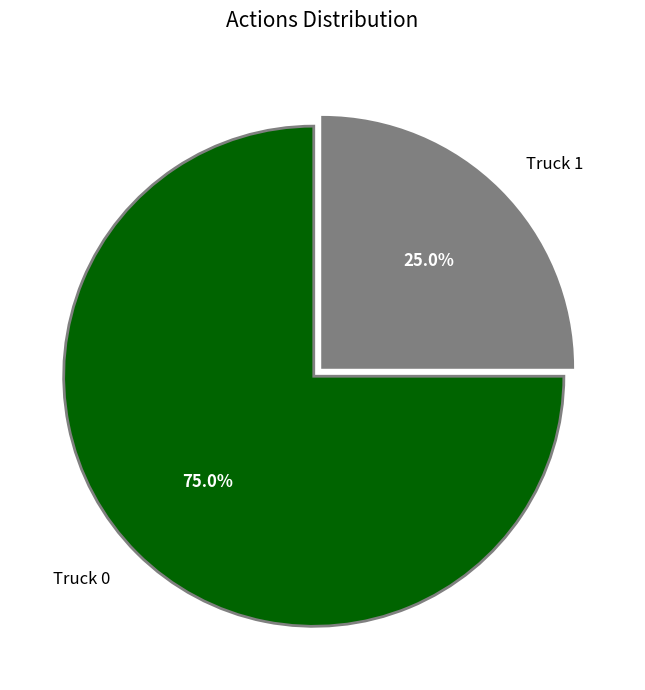

Is the sum of Truck 1 and Truck 0 greater than half?

Yes